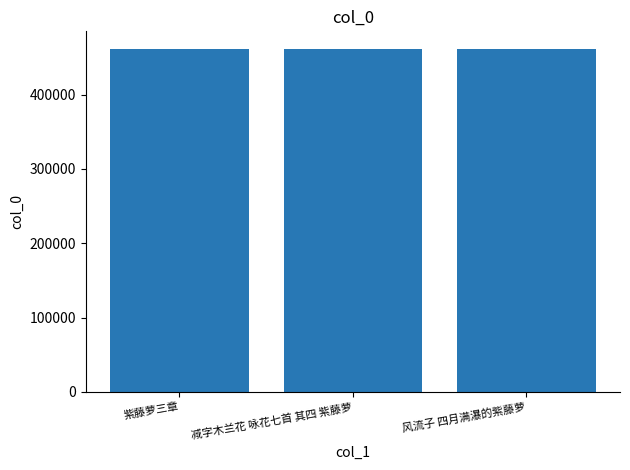

Is it true that the value at 紫藤萝三章 is 653466?

False